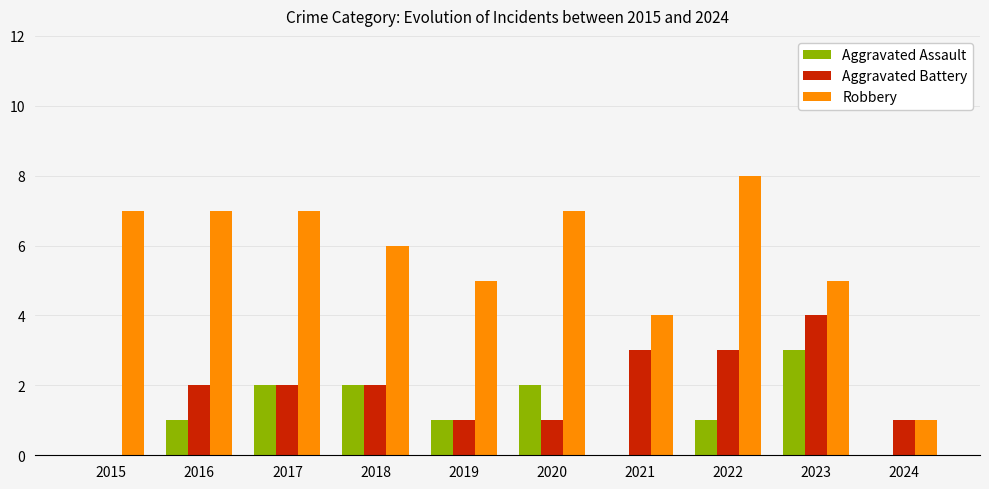

Which series has the largest total across all categories?

Robbery